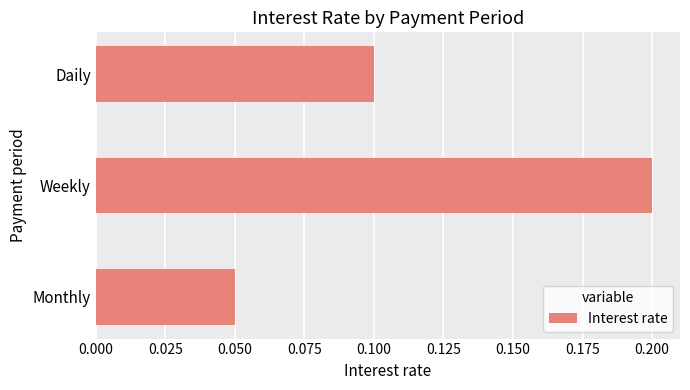

Count the number of data series in this chart.

1